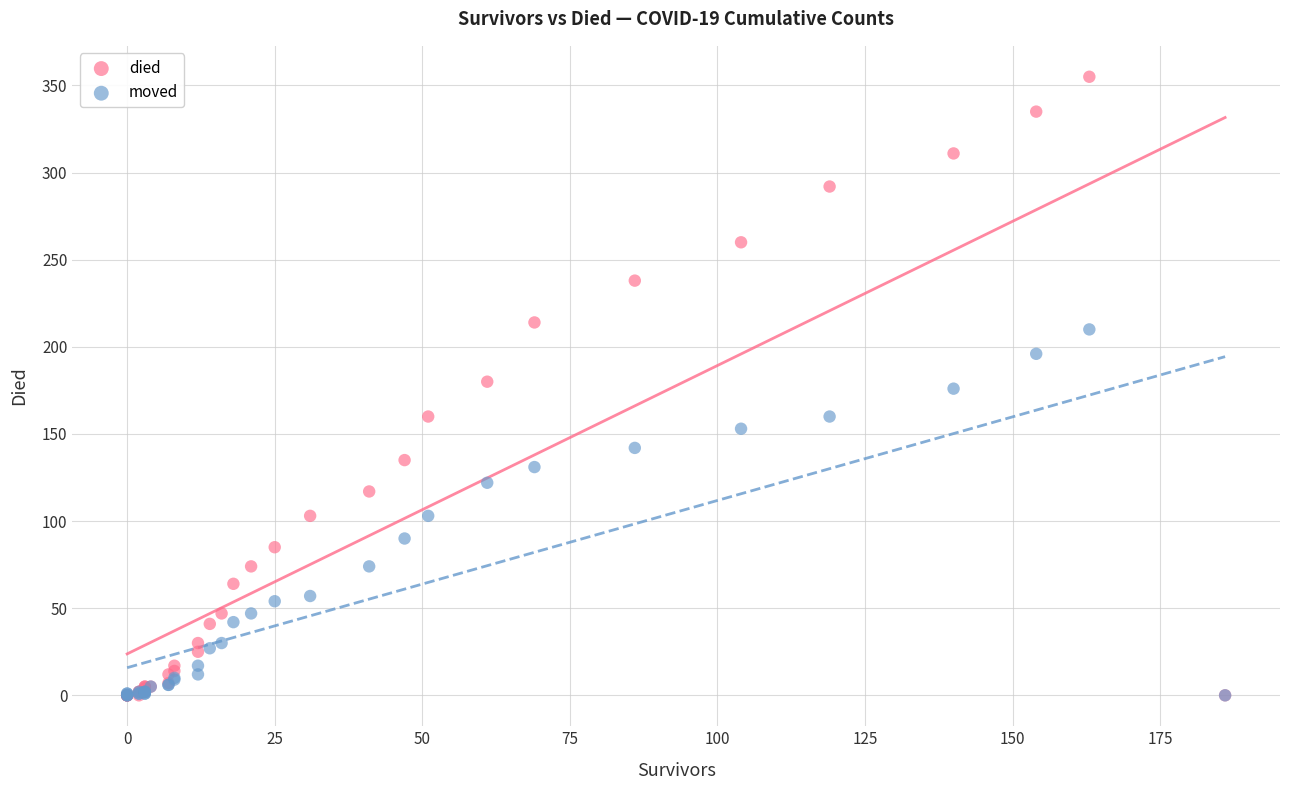

What are all the series names shown in the legend?

died, moved